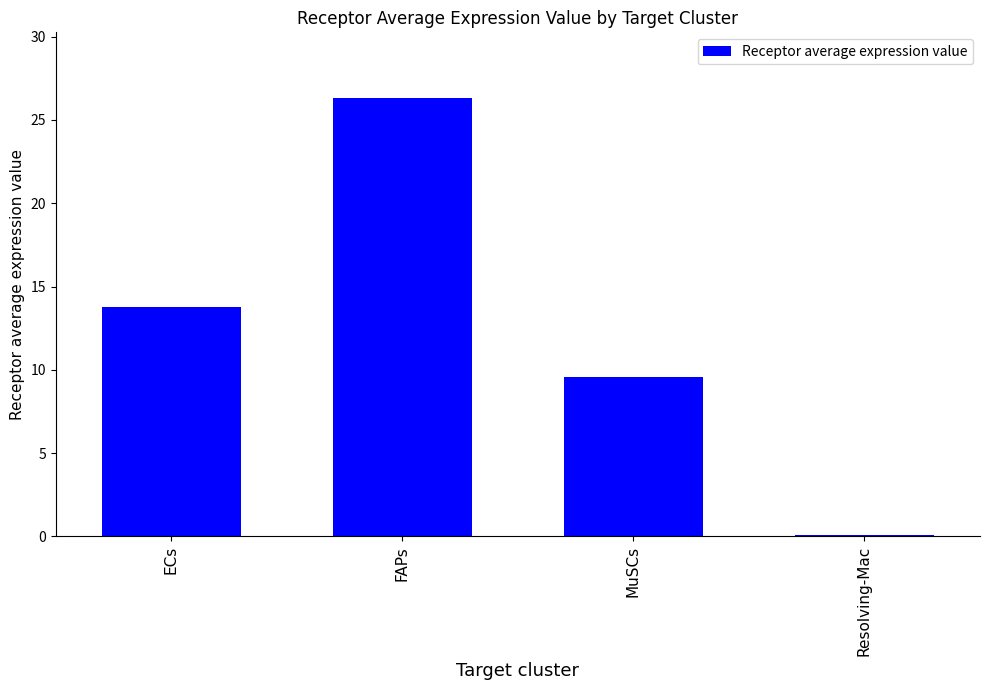

True or false: the data shows 6.4 at ECs.

False